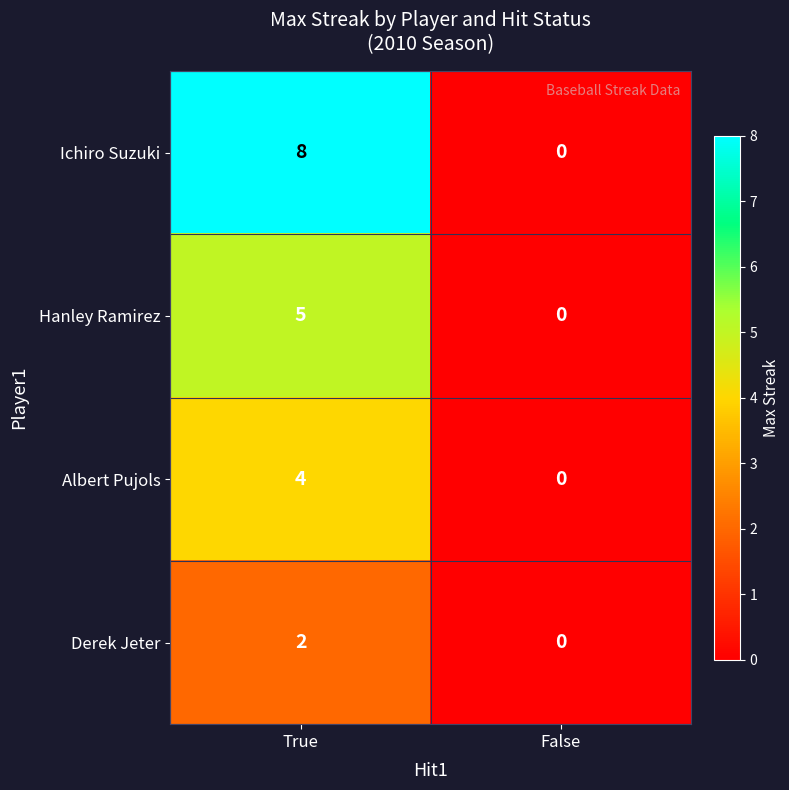

Rank the series by their average value, from highest to lowest.

Ichiro Suzuki, Hanley Ramirez, Albert Pujols, Derek Jeter